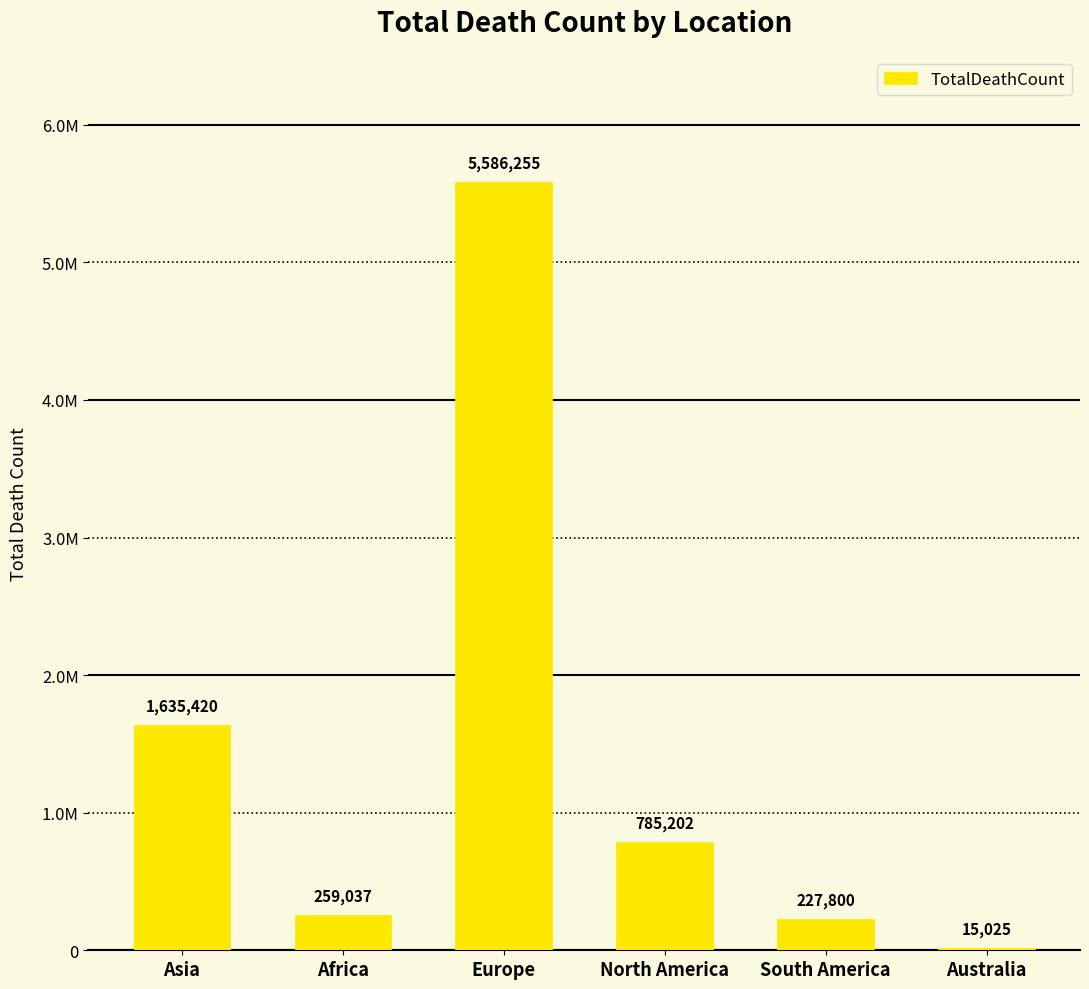

Rank the categories by value from lowest to highest.

Australia, South America, Africa, North America, Asia, Europe